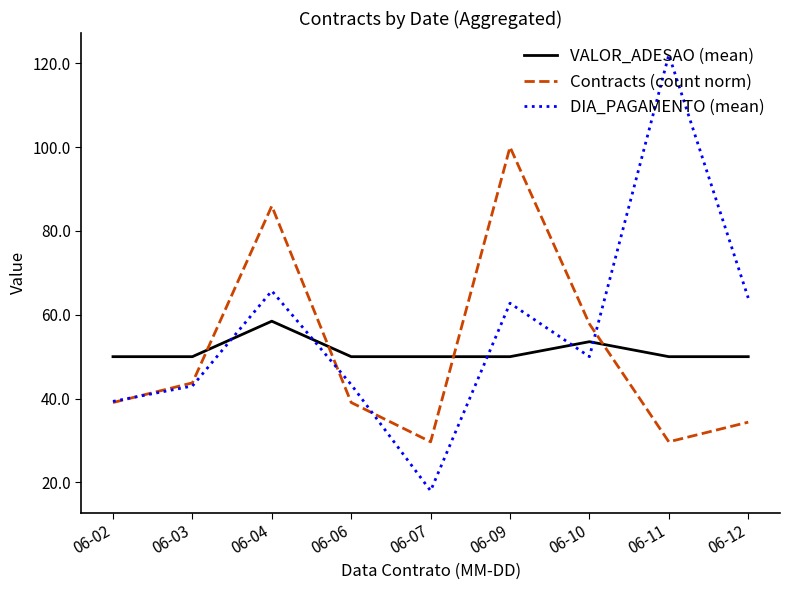

What value does the Contracts (count norm) series have at 06-11?

29.7